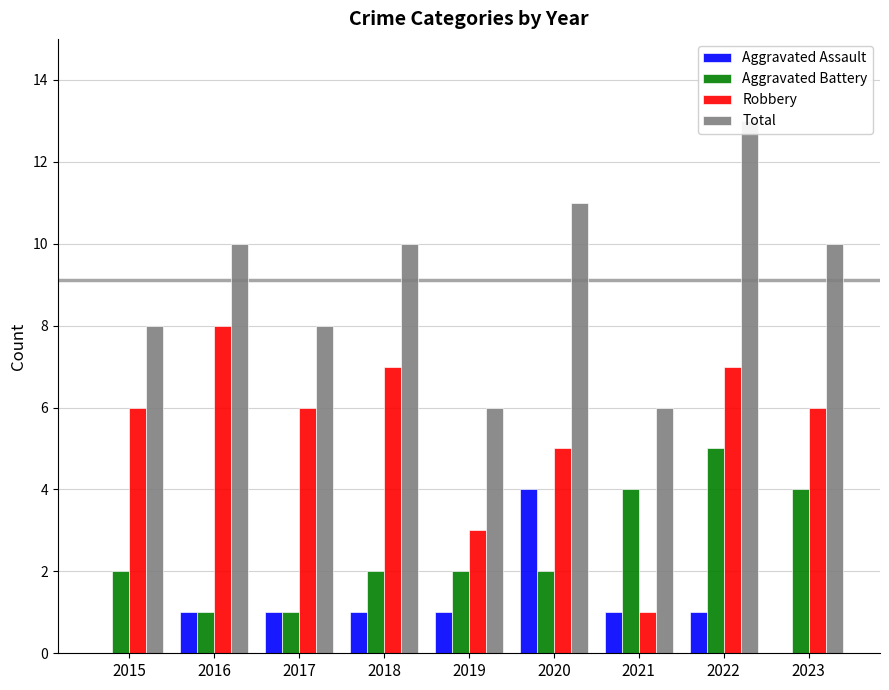

What is the value of the Aggravated Battery bar at the 4th from the left?

2